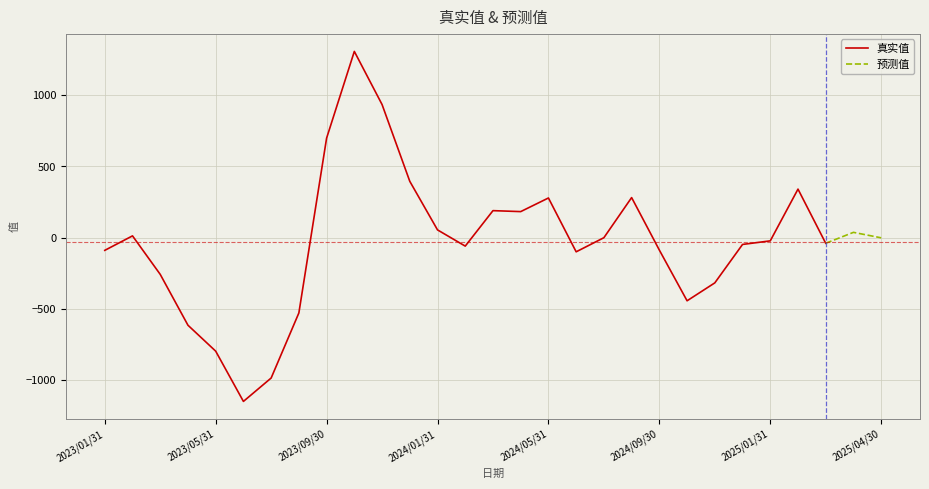

What position from the left is 9?

10